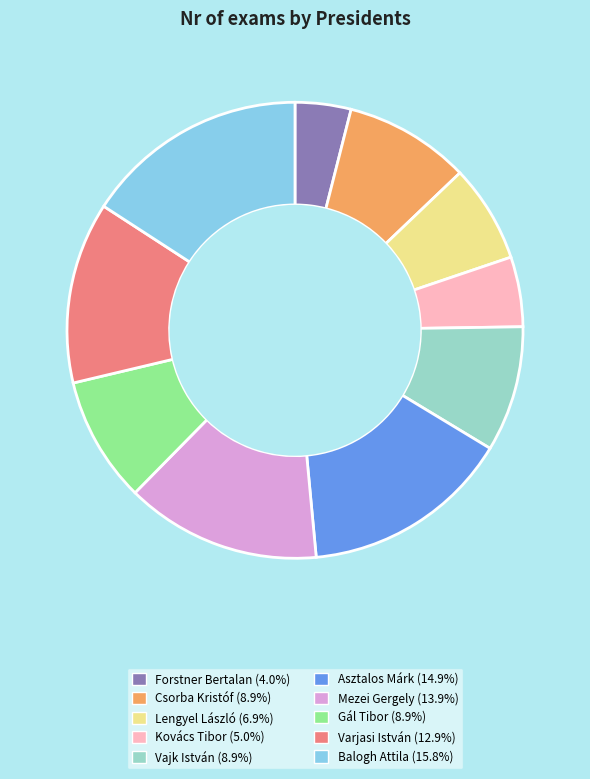

Which category has the biggest portion of the pie?

Balogh Attila